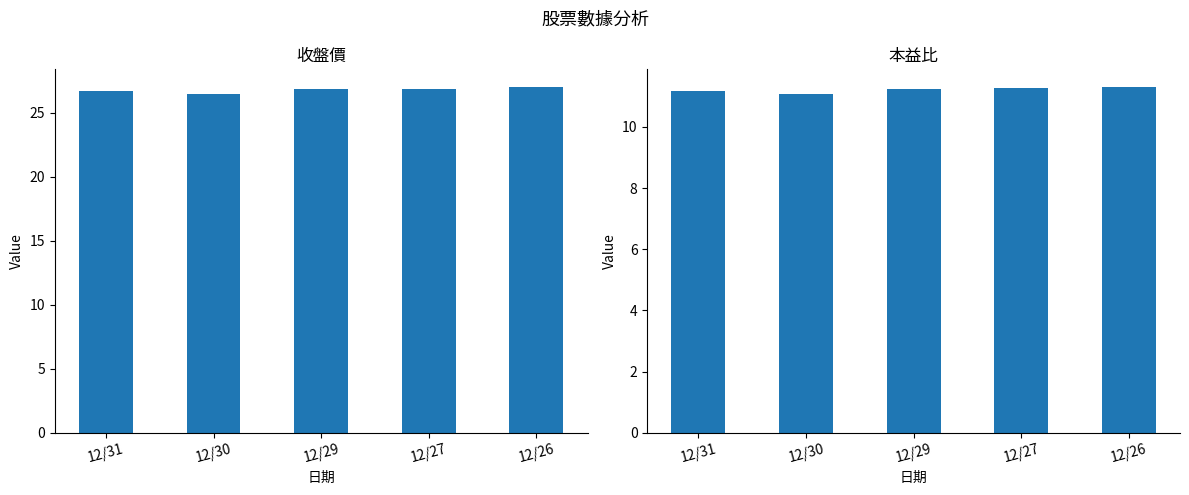

Which series changed the most between 12/29 and 12/26?

收盤價